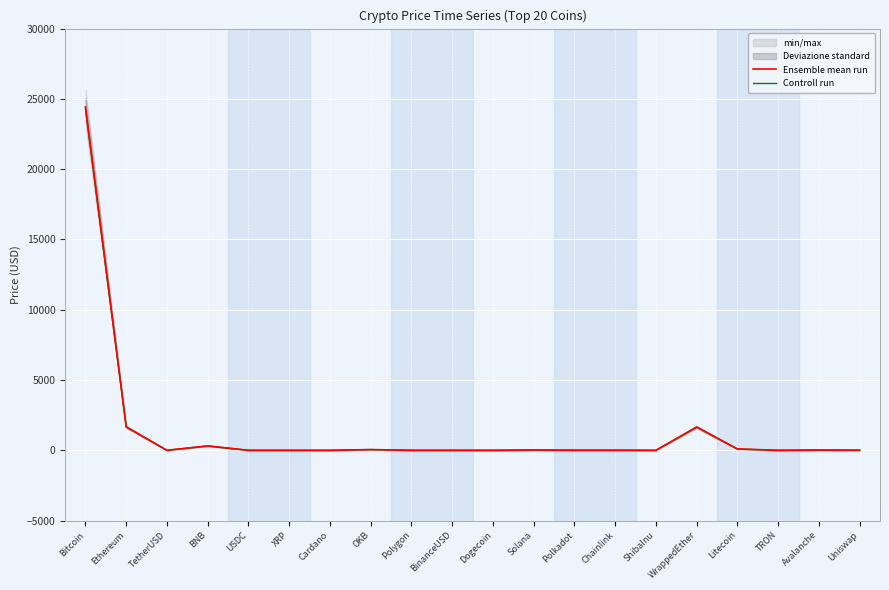

True or false: Ensemble mean run and Controll run intersect in this chart.

False